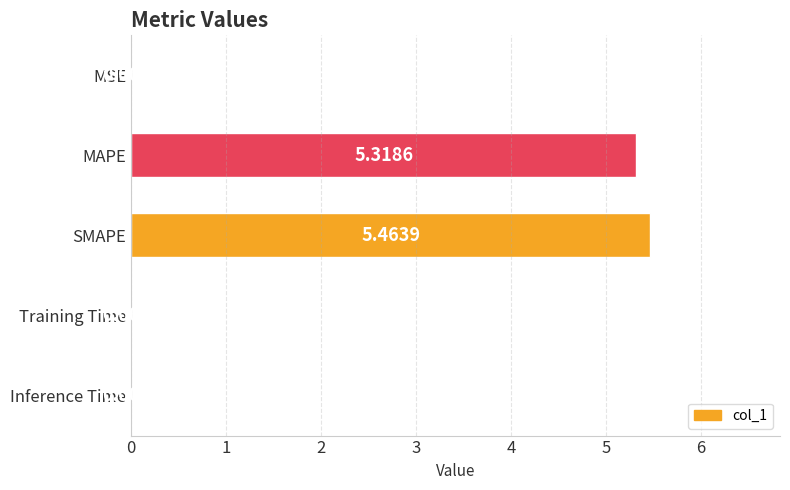

What is the change in value from MAPE to SMAPE?

+0.1